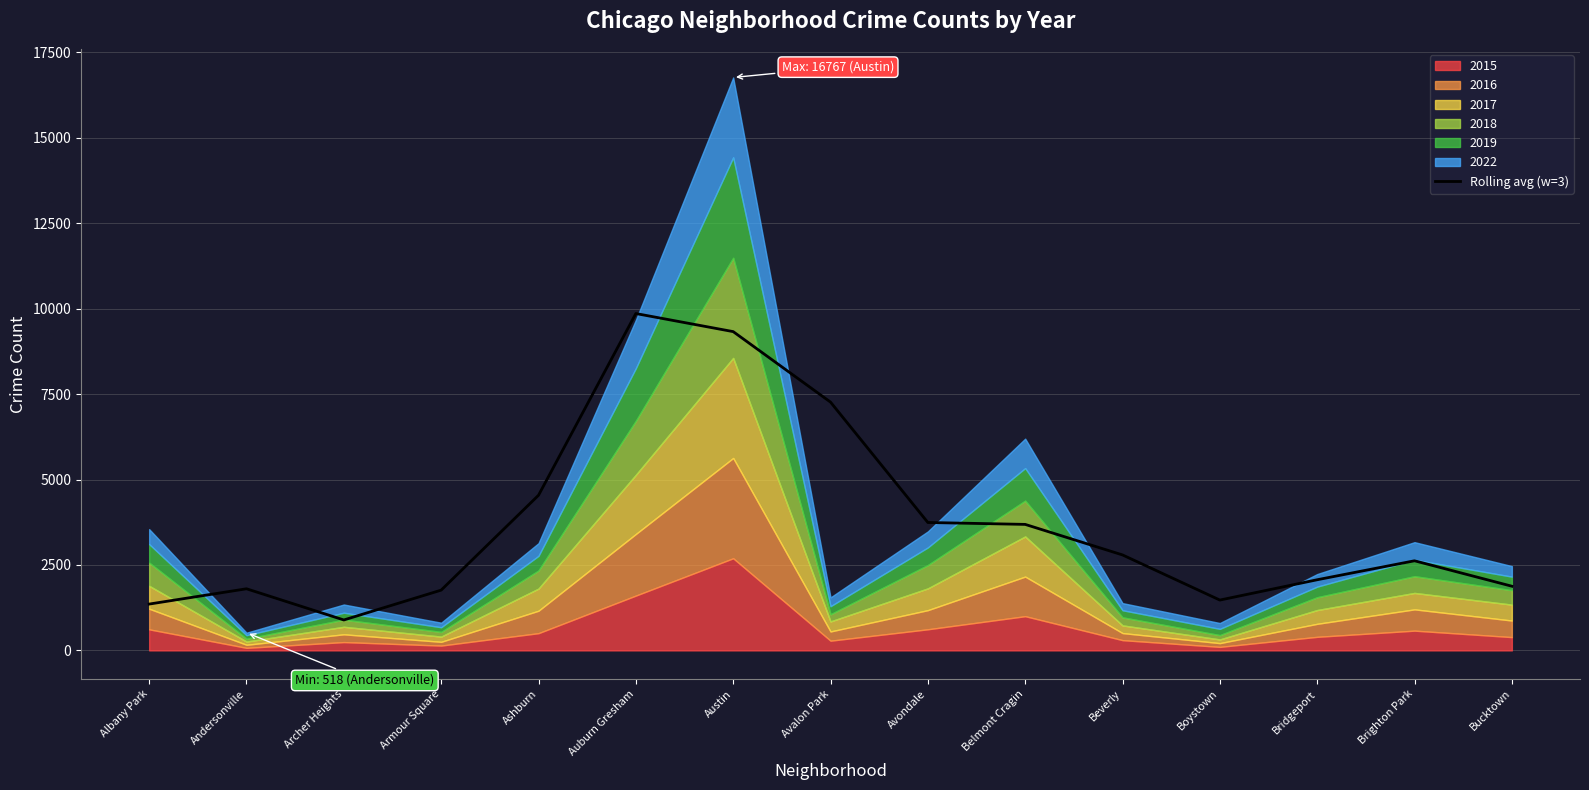

How many lines are shown in the chart?

1